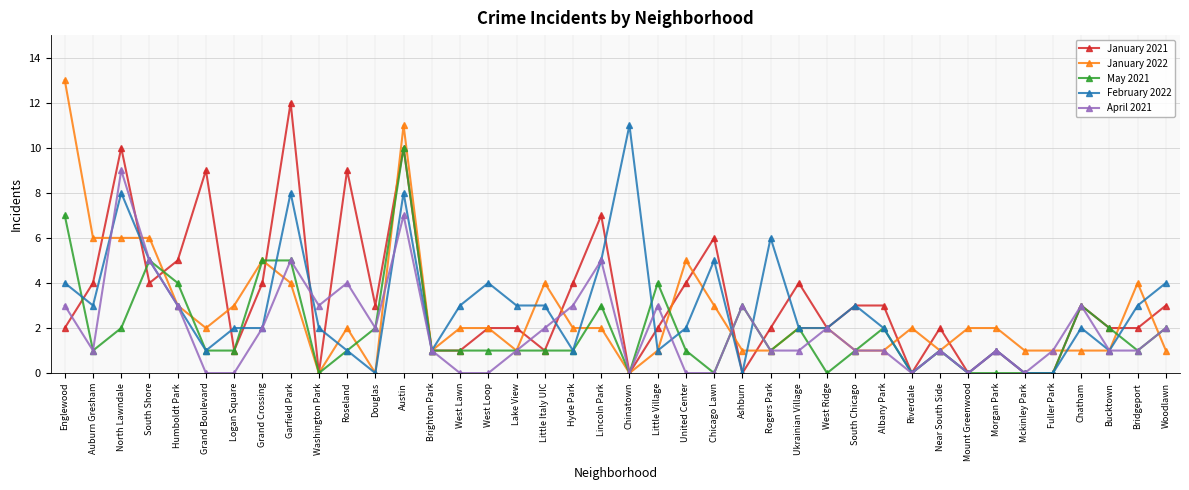

What is the difference between the highest and lowest values at Washington Park?

3